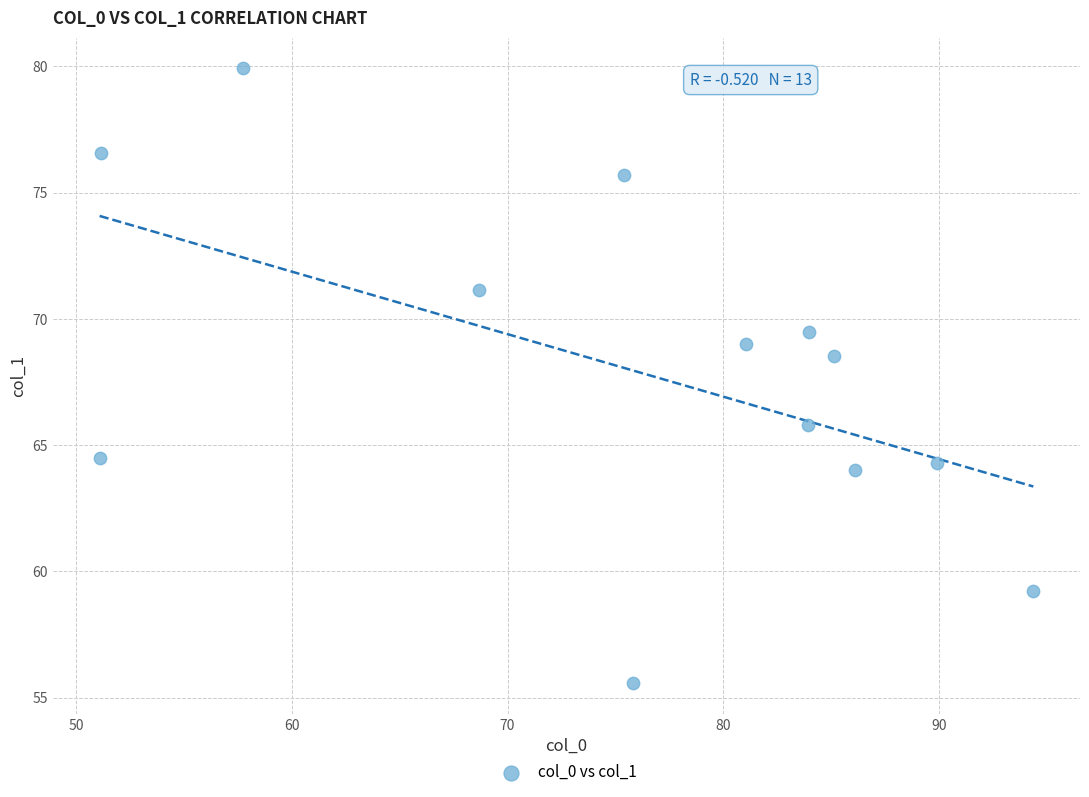

What is the range of Y values (max minus min)?

24.3